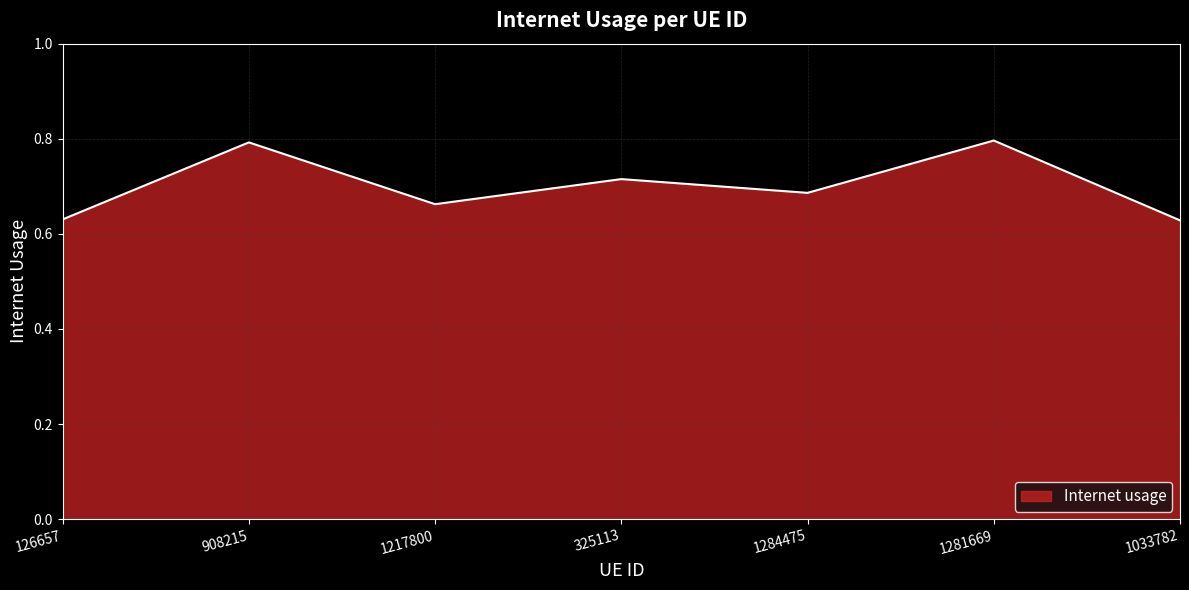

The value at 1284475 is 1.2. True or false?

False